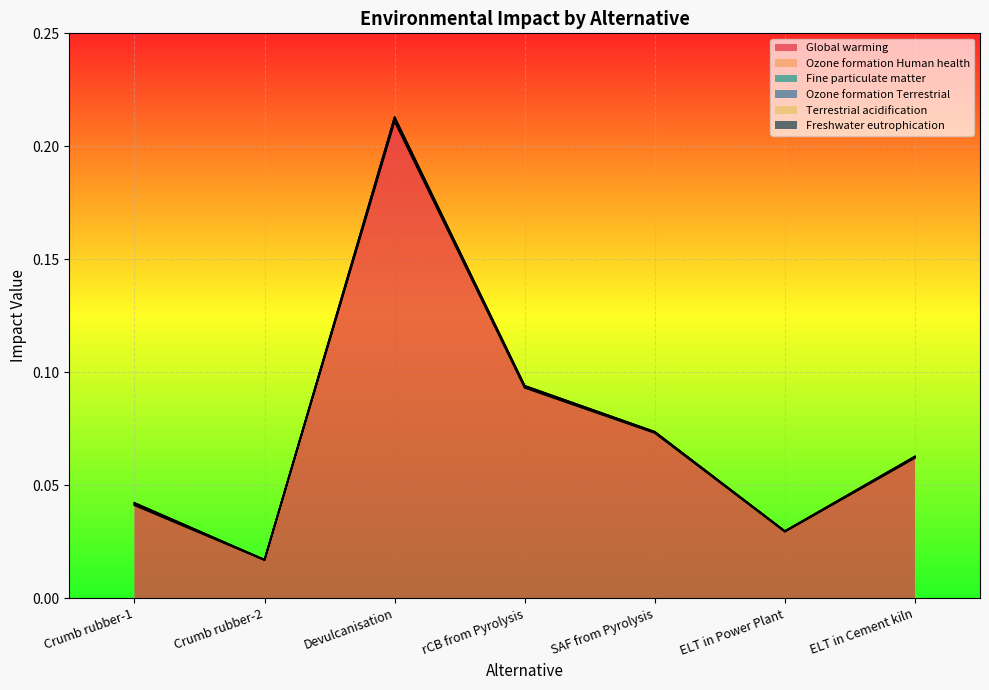

At which label is Fine particulate matter closest to 0?

Crumb rubber-2